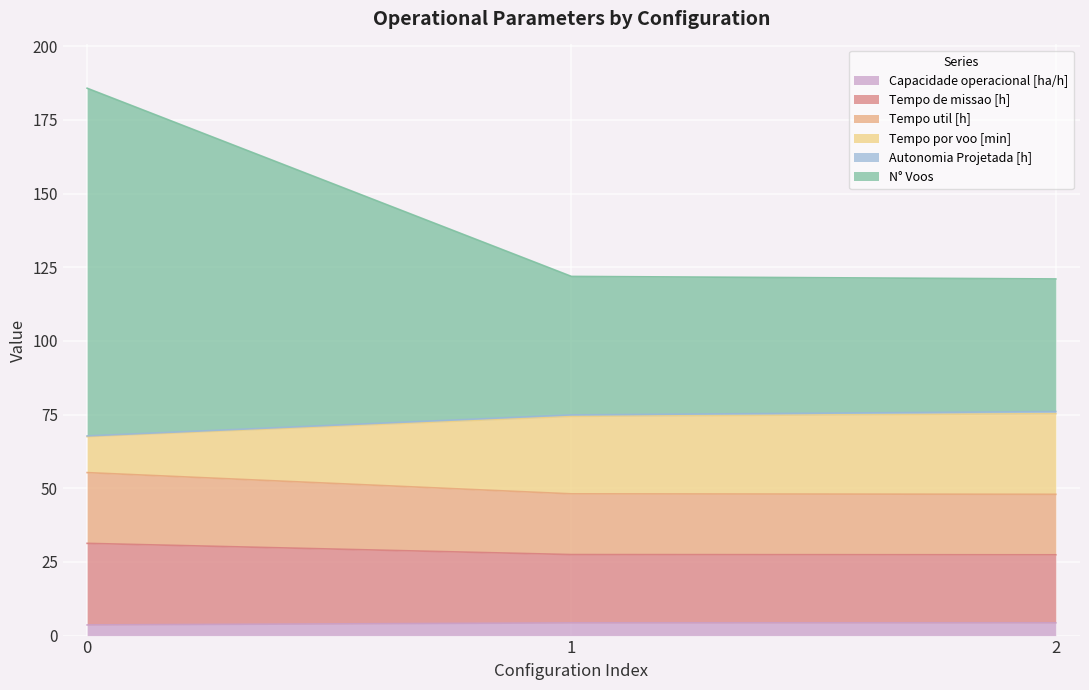

What is the maximum value for Capacidade operacional [ha/h]?

4.3